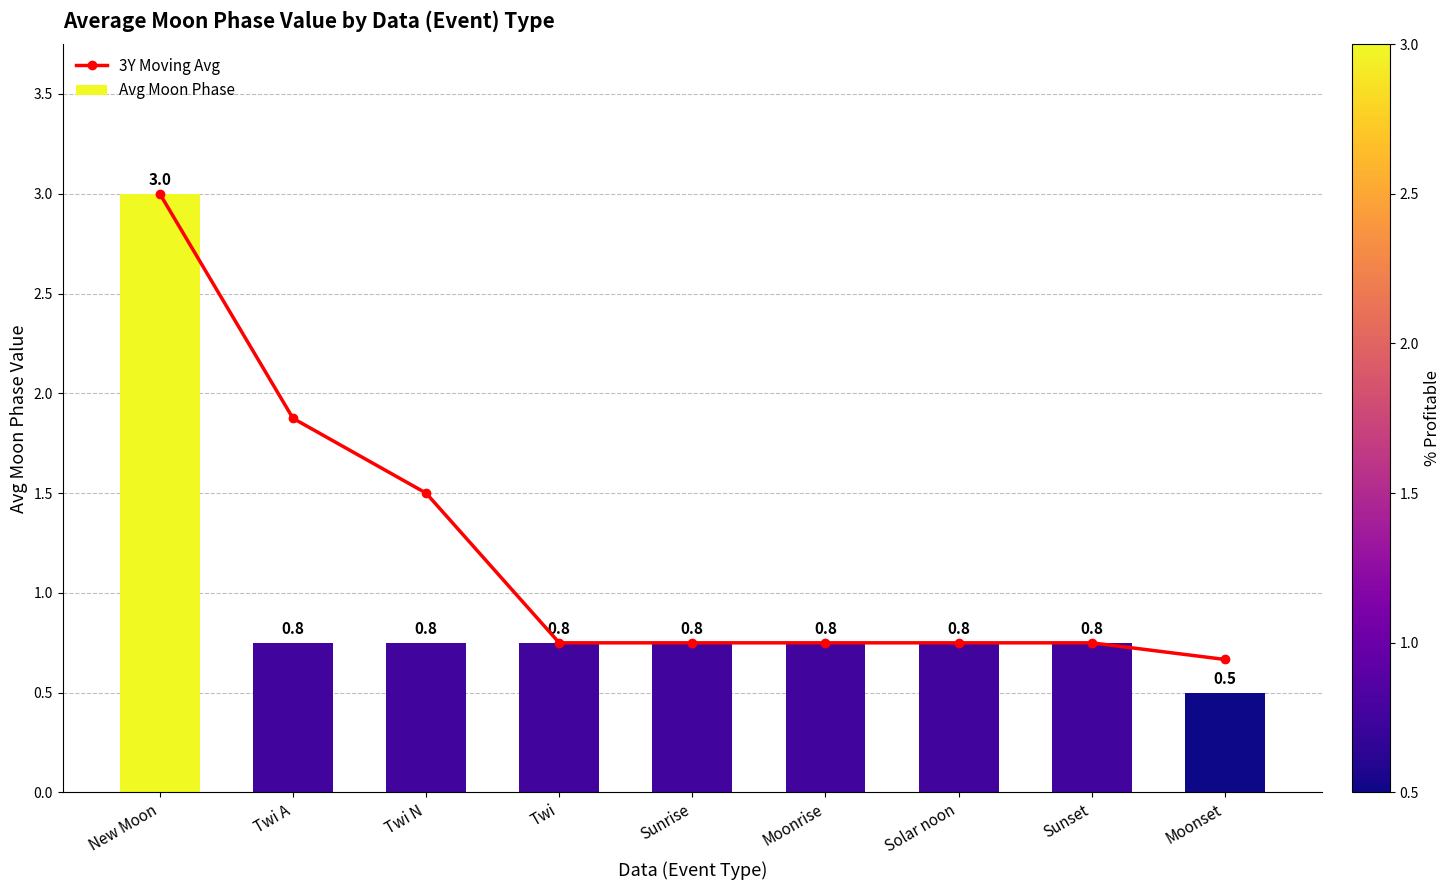

What is the average value of the Avg Moon Phase series?

1.0